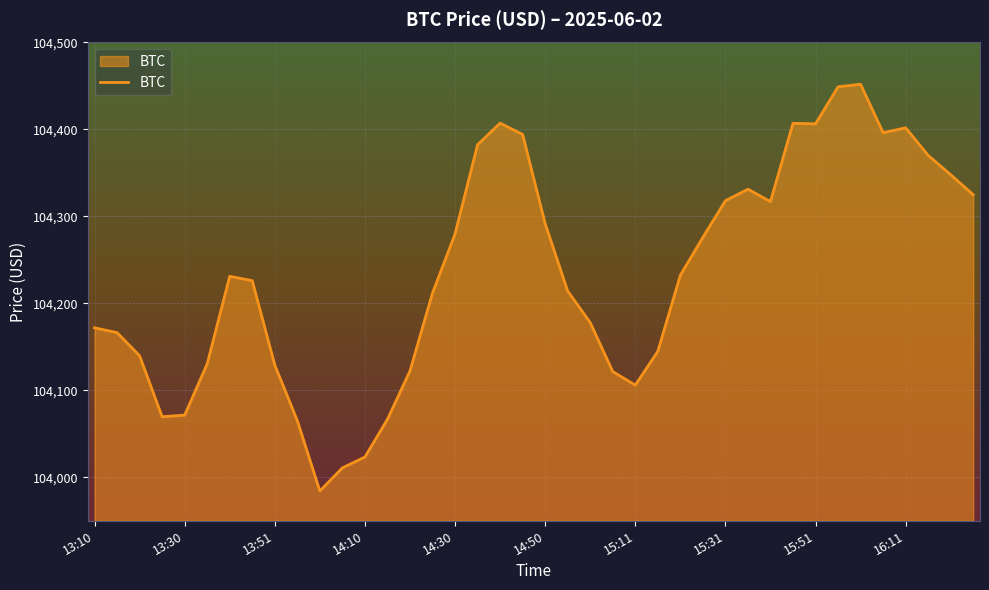

What is the difference between the maximum and minimum values?

467.7